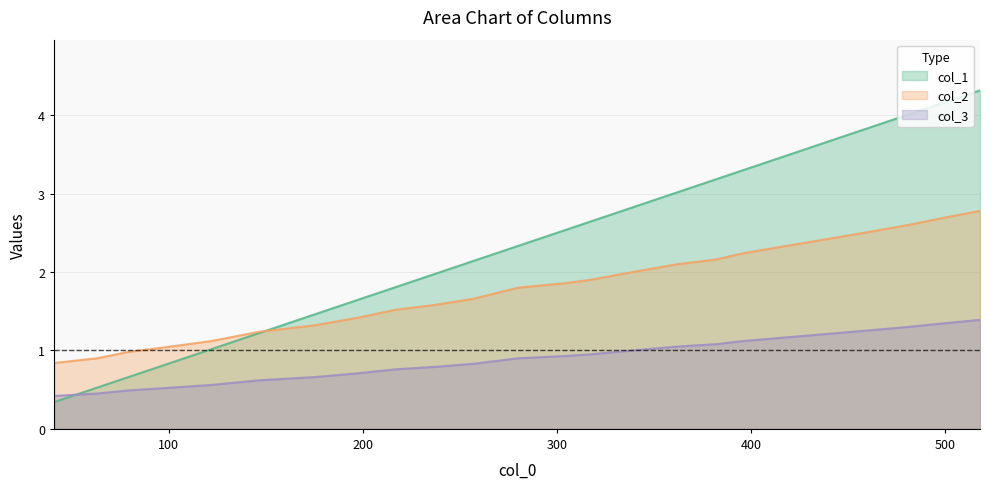

The value of col_3 at 98 is 0.3. True or false?

False